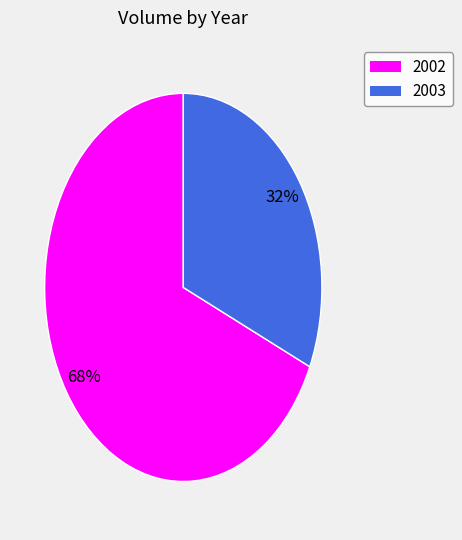

To the nearest percent, what is the average slice percentage?

50%